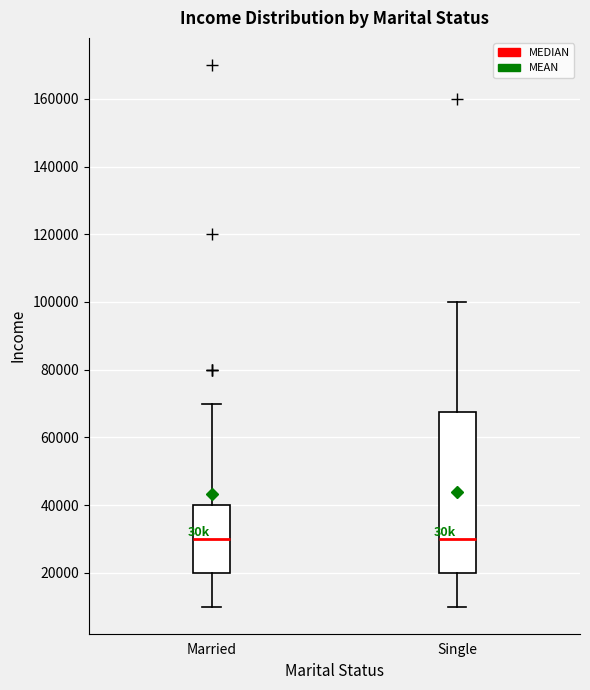

Where is the upper edge of the box for Married on the y-axis? The values are not printed on the chart, so give them approximately, as read against the axis.

40000